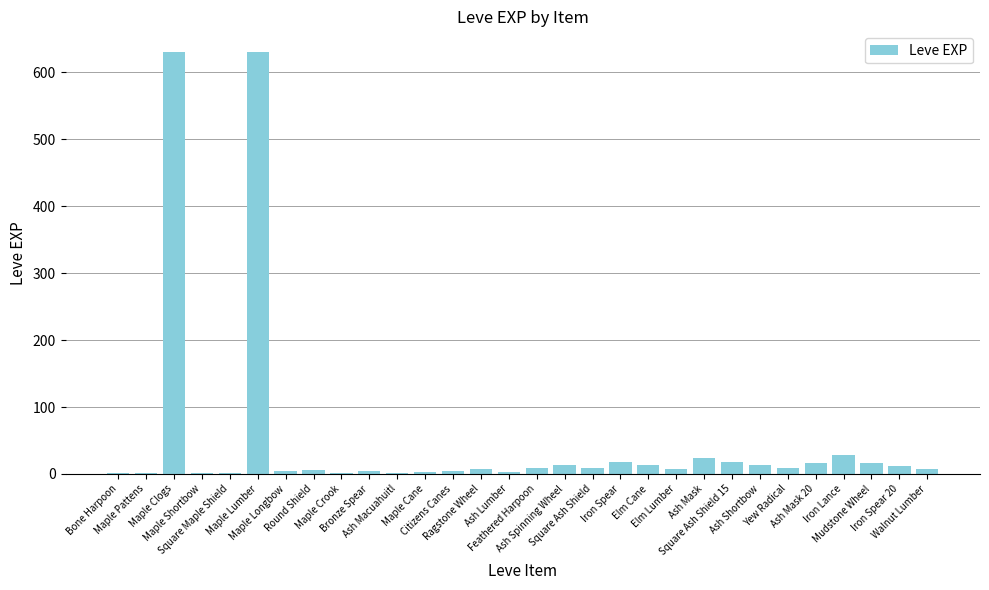

What is the sum of all values?

1515